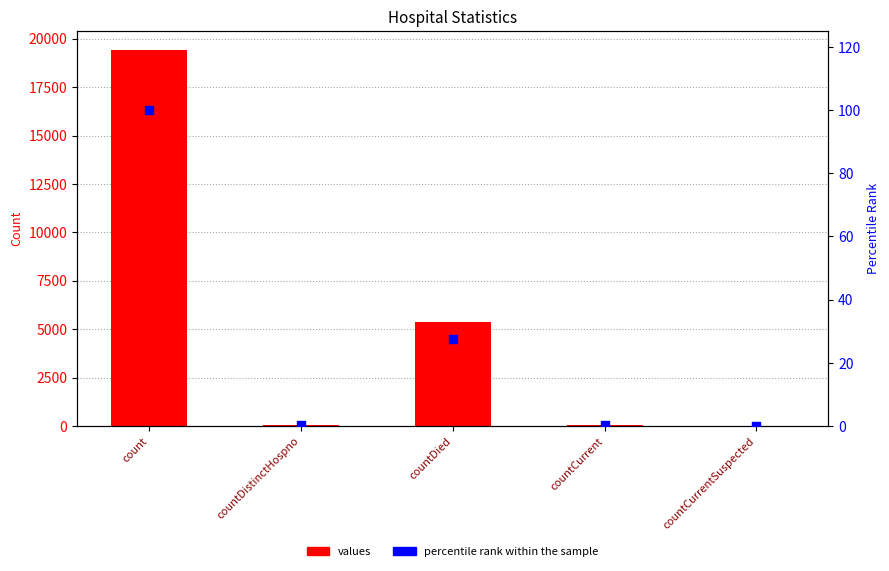

Which series has the largest total across all categories?

values